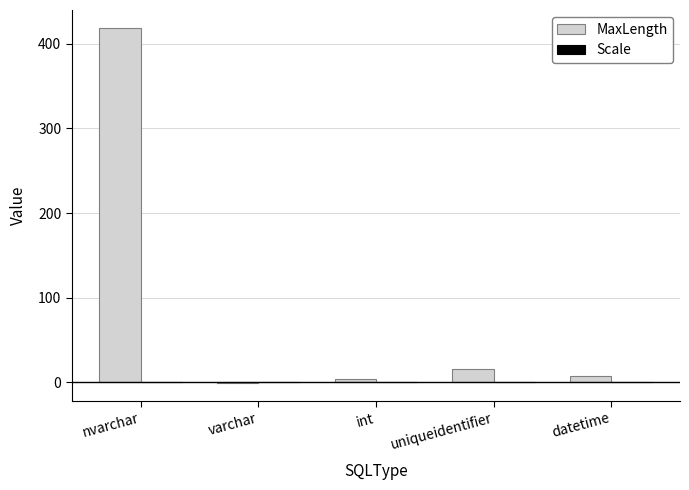

The value at nvarchar is 193. True or false?

False